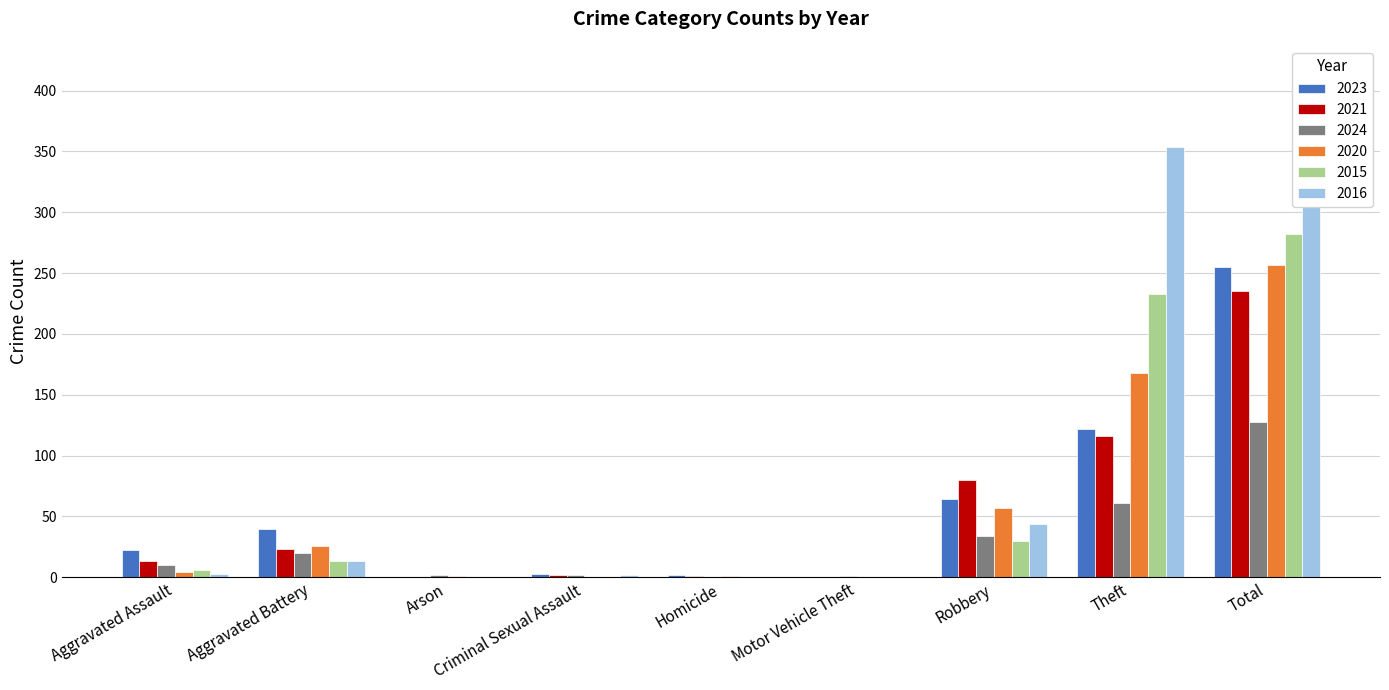

Is the value of 2023 at Arson greater than the value of 2016 at Arson?

No